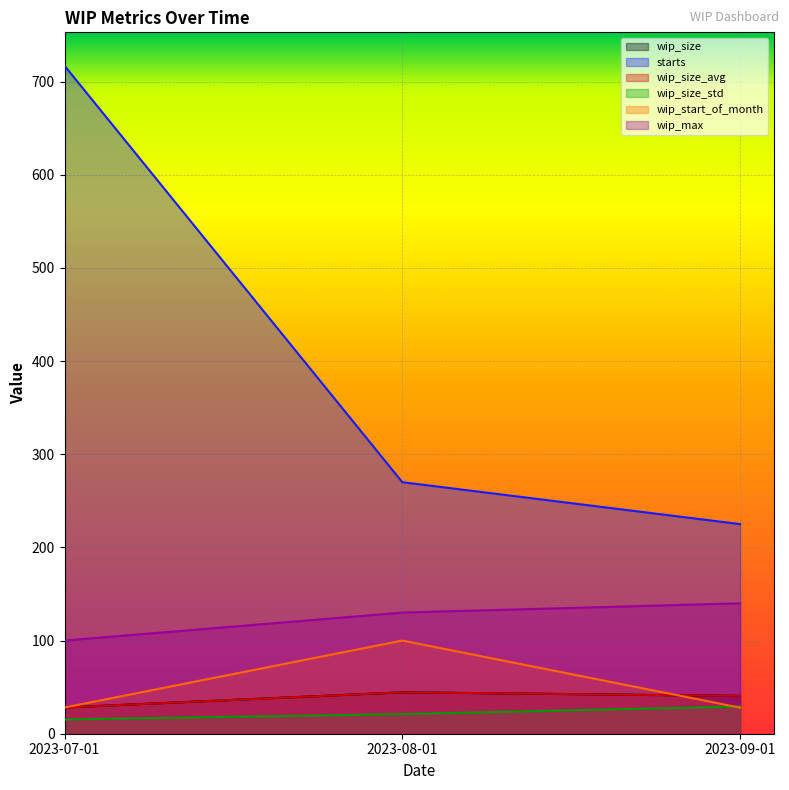

What is the maximum value for wip_size_avg?

44.4